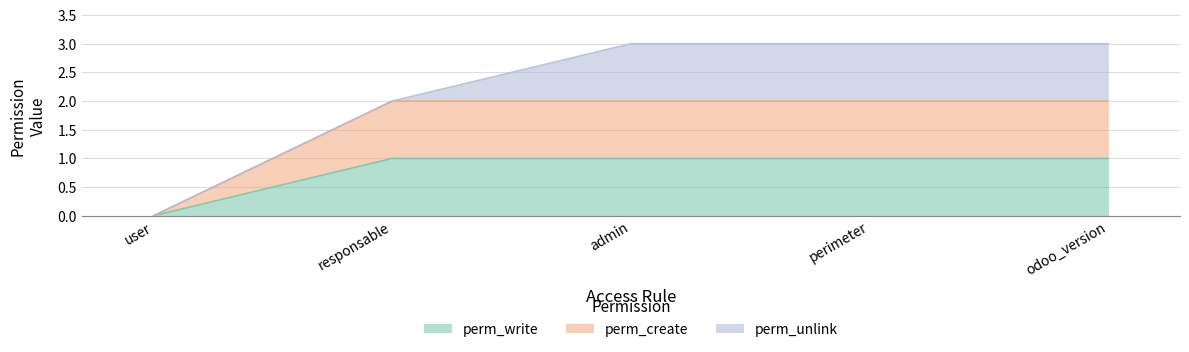

True or false: perm_create and perm_write intersect in this chart.

False